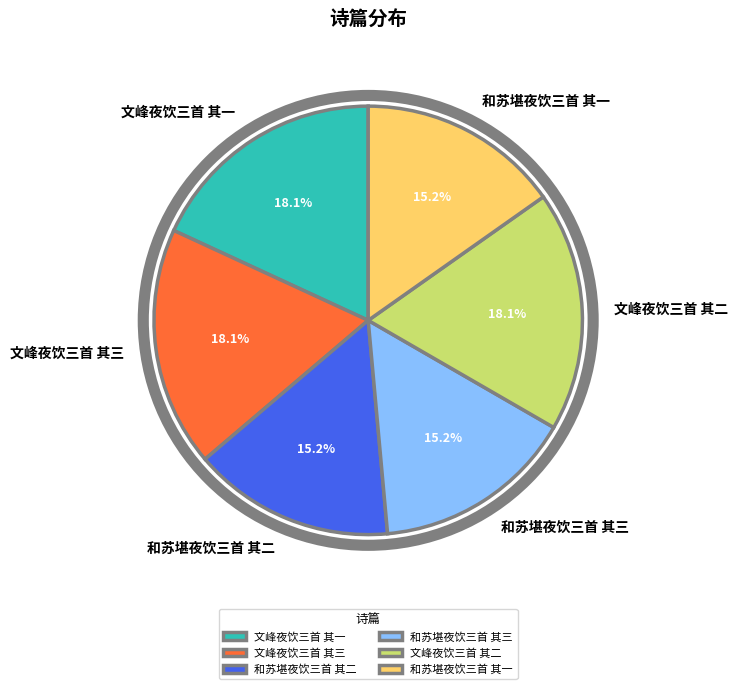

How much of the chart is everything except 文峰夜饮三首 其一?

81.9%